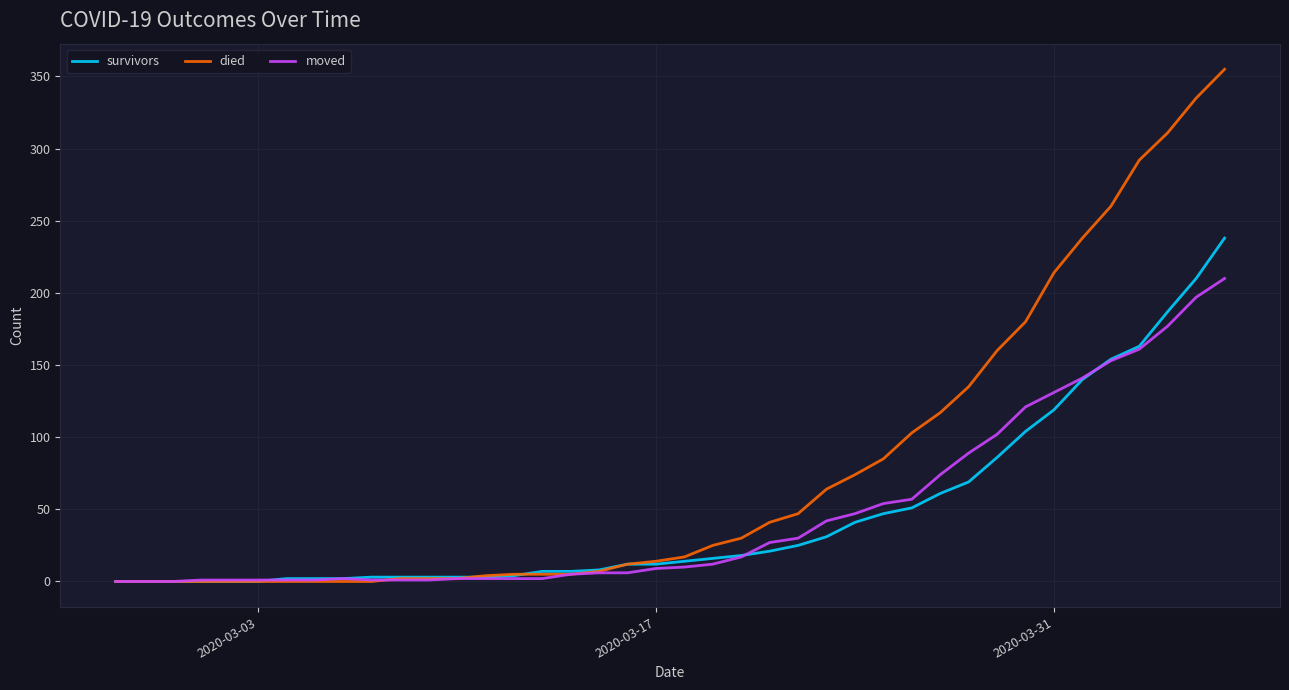

List the series in order of their peak value, highest first.

died, survivors, moved